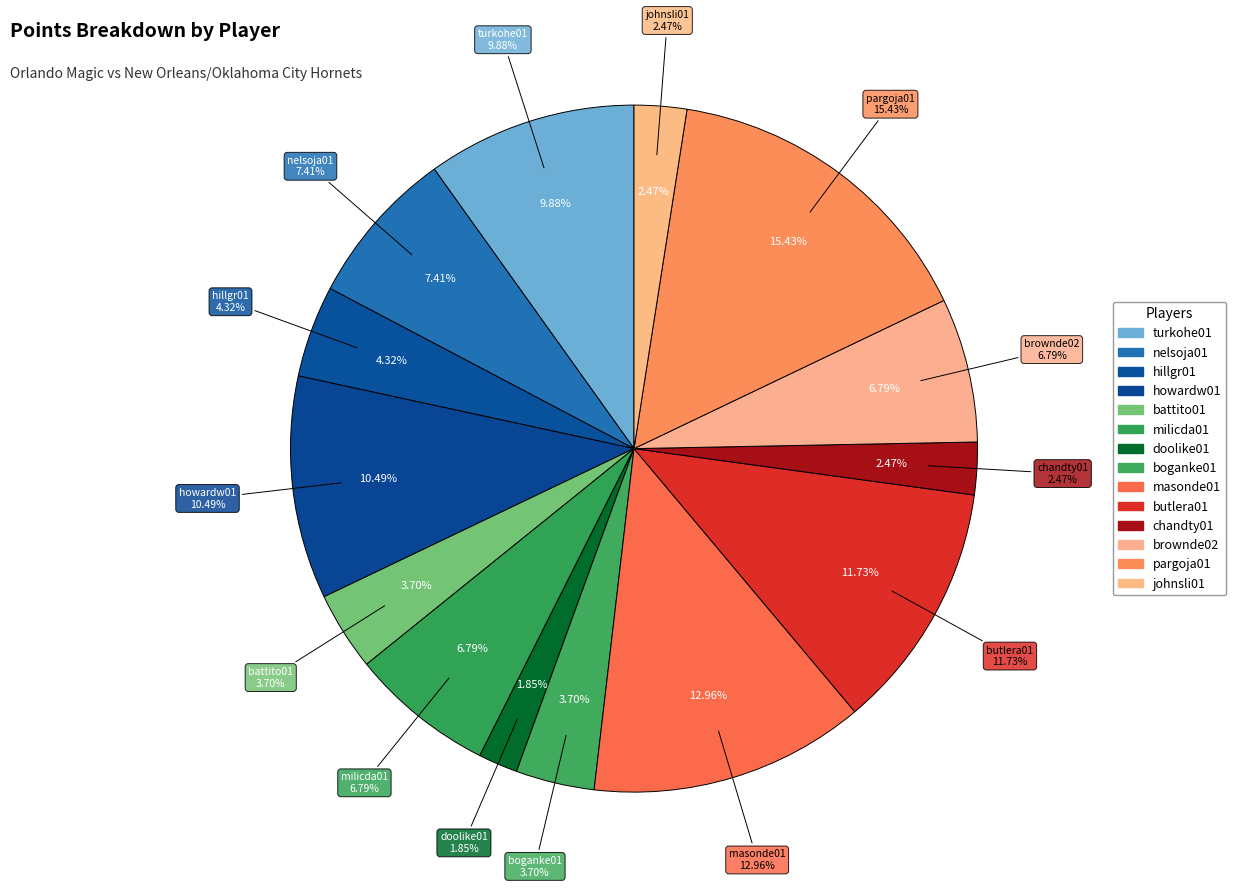

To the nearest percent, what is the average slice percentage?

7%